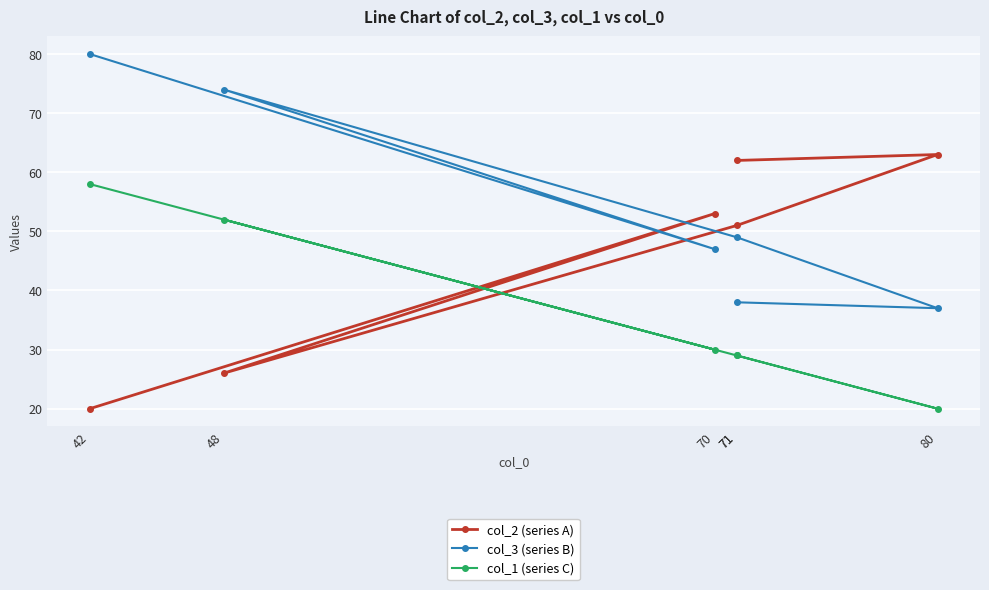

The col_2 (series A) series shows 51 at 71. True or false?

True